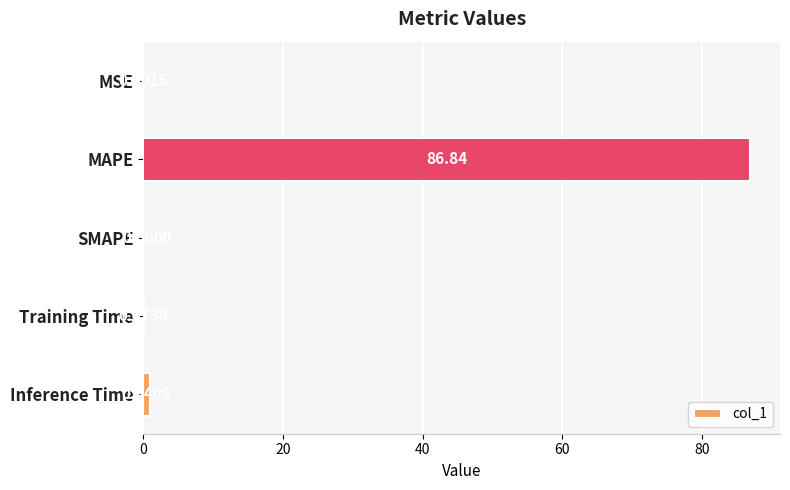

What is the sum of all values?

87.9